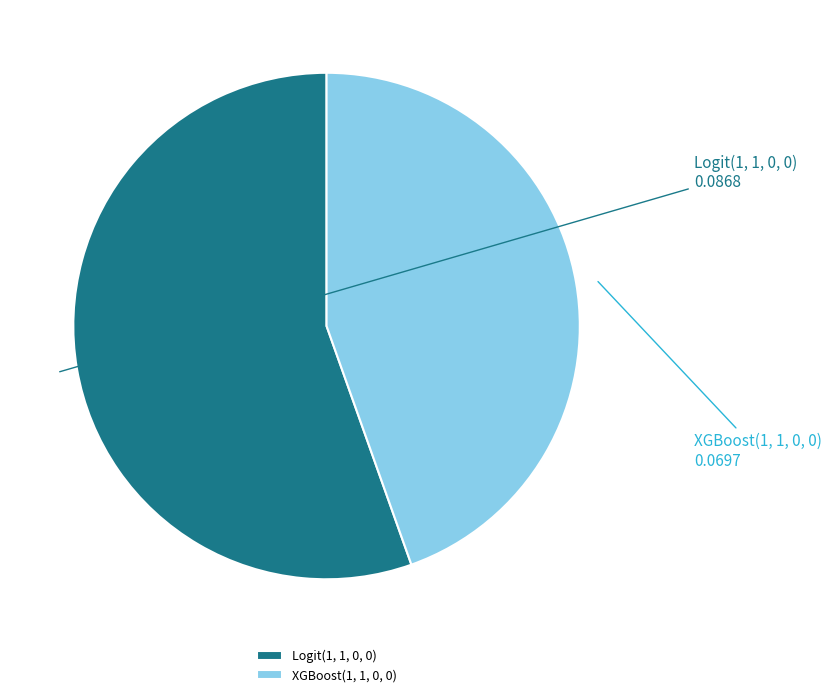

The Logit(1, 1, 0, 0) slice represents 46% of the pie. True or false?

False